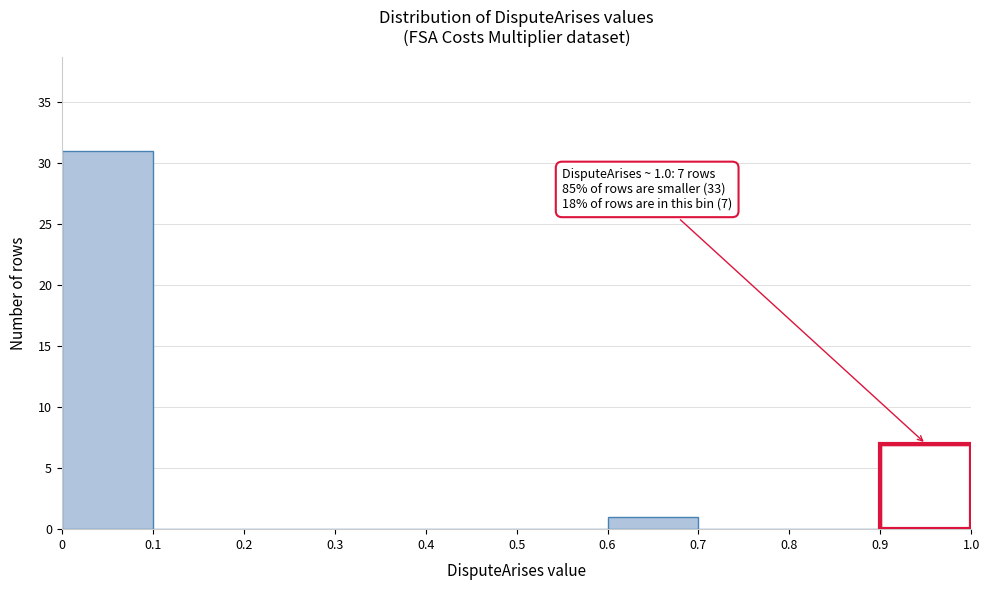

Which range on the x-axis has the tallest bar?

0 to 0.1